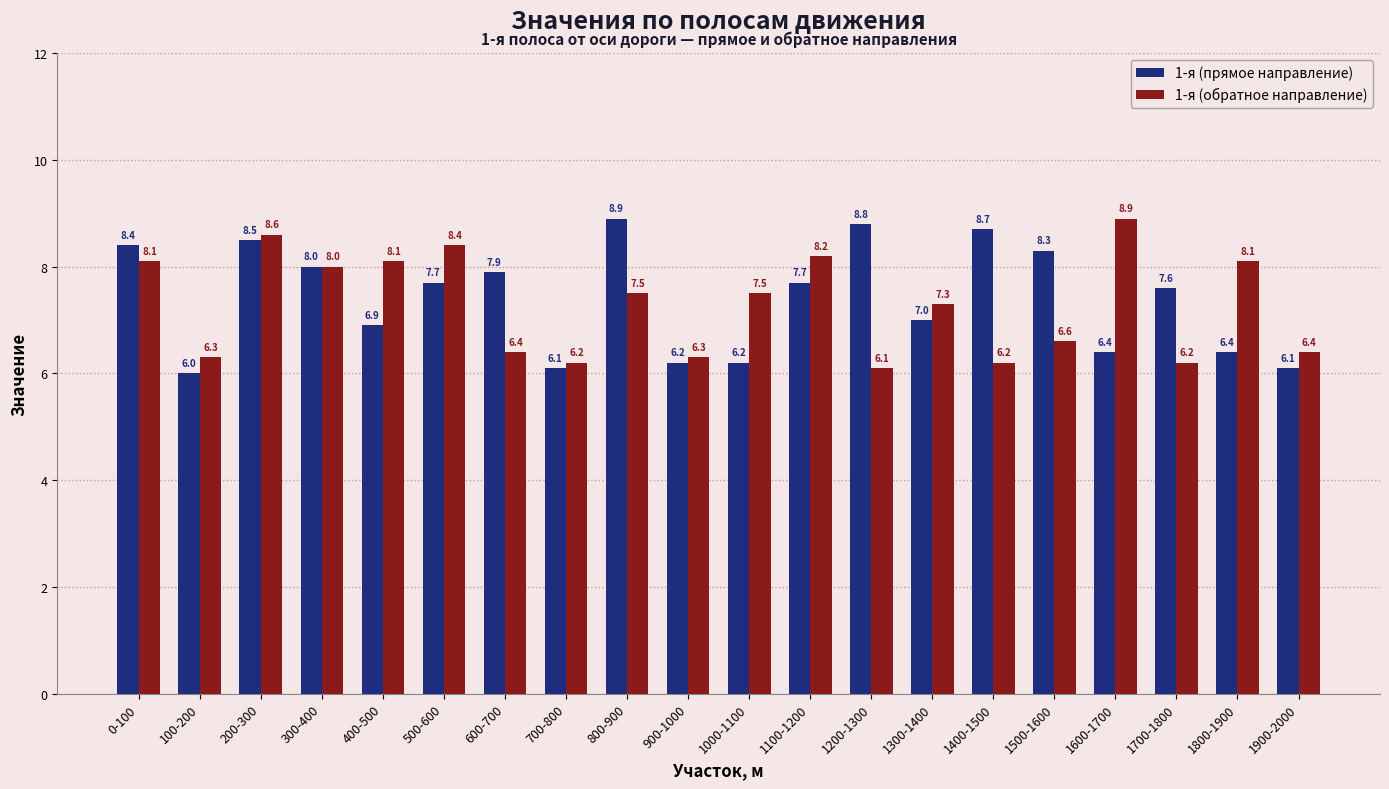

Between 0-100 and 500-600, which series saw the biggest shift?

1-я (прямое направление)